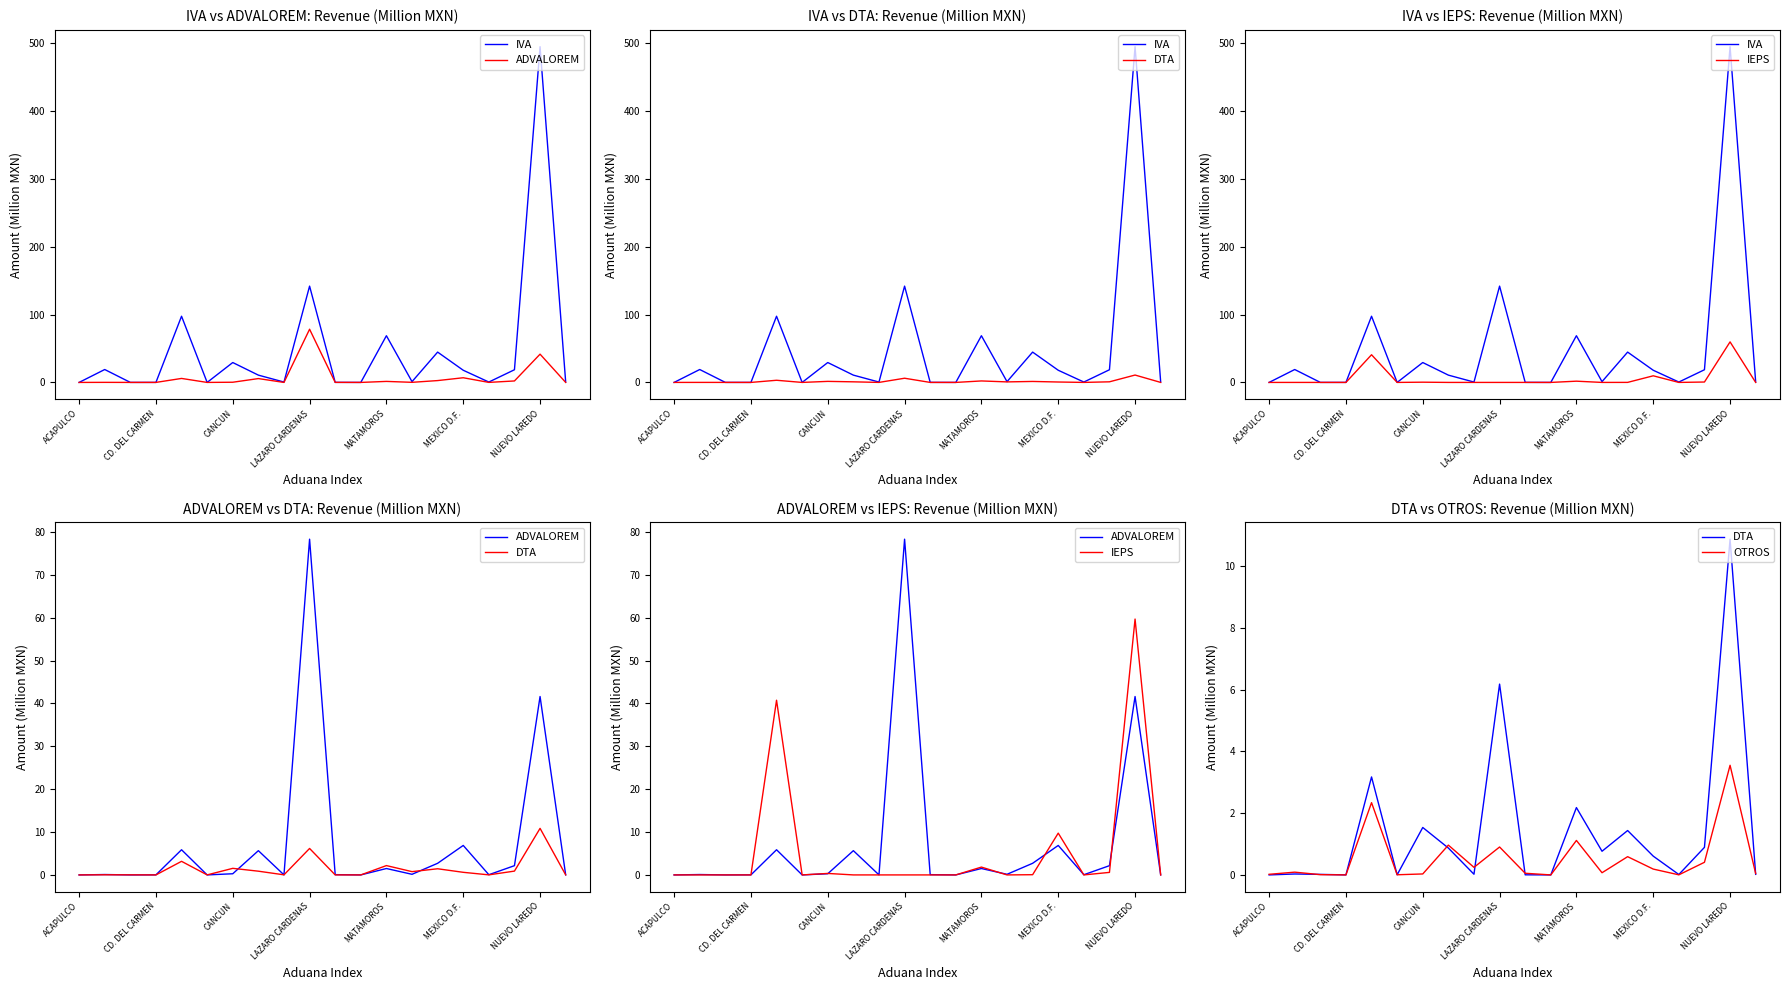

How many values in the ADVALOREM series exceed 0?

17